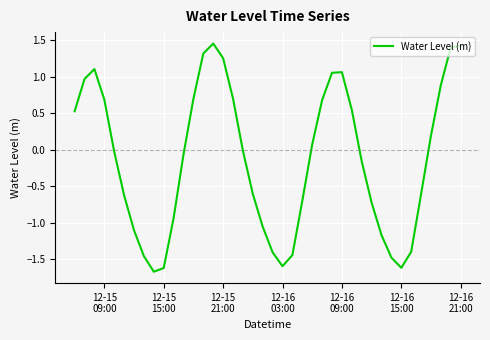

How many distinct data groups are displayed?

1